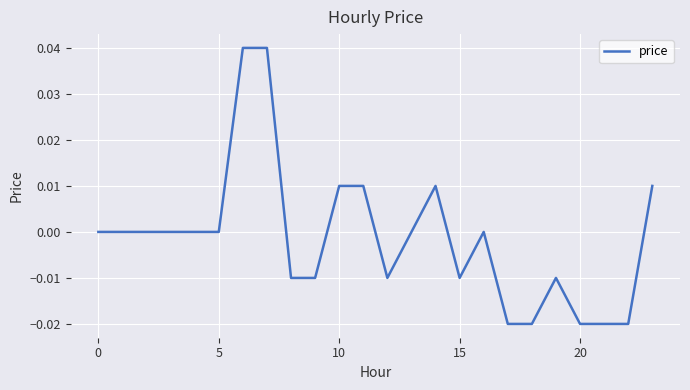

Is this an area chart (filled region under the line)?

No